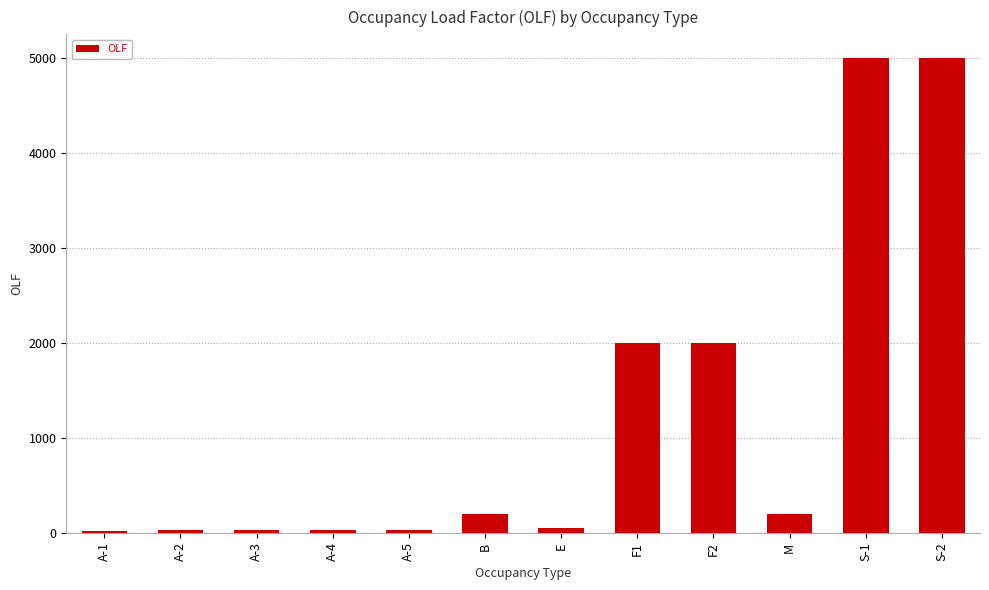

Approximately how many times larger is the value at S-2 compared to M?

25.0